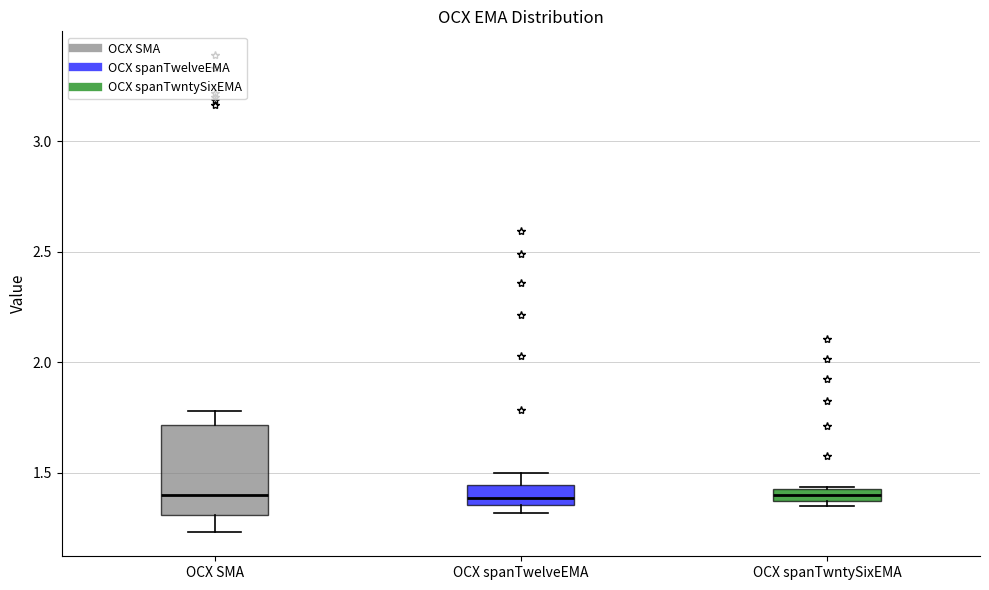

Where does the median line of the box for OCX SMA sit on the y-axis? The values are not printed on the chart, so give them approximately, as read against the axis.

1.40